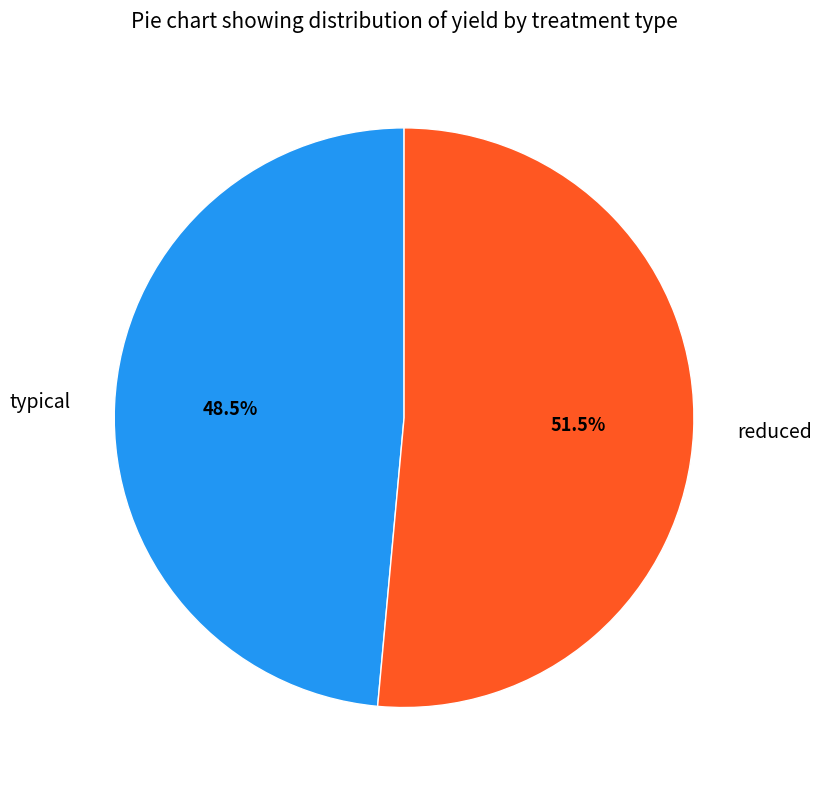

What percentage is NOT represented by reduced?

48.5%